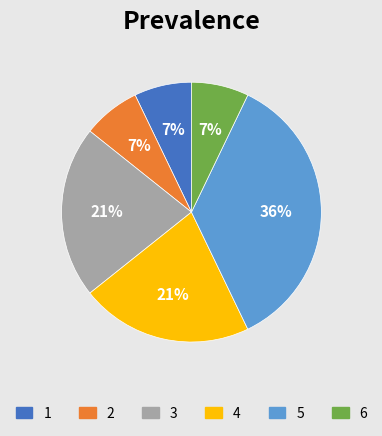

Between 3 and 6, which is larger?

3